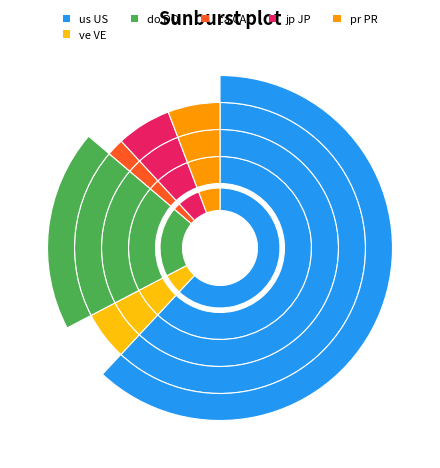

To the nearest percent, what portion does ca CA represent?

2%